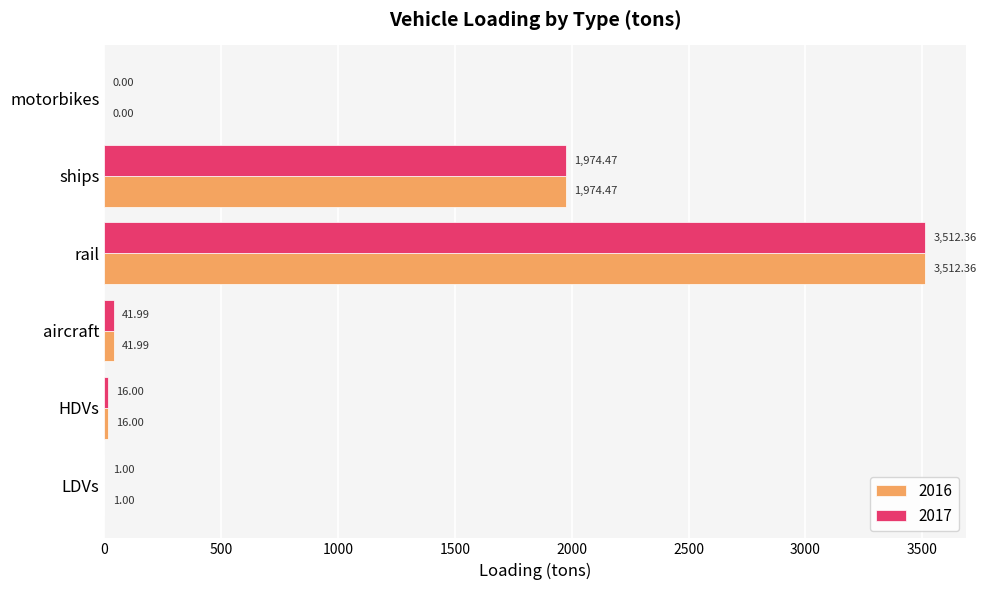

What is the total value across all series at rail?

7024.7